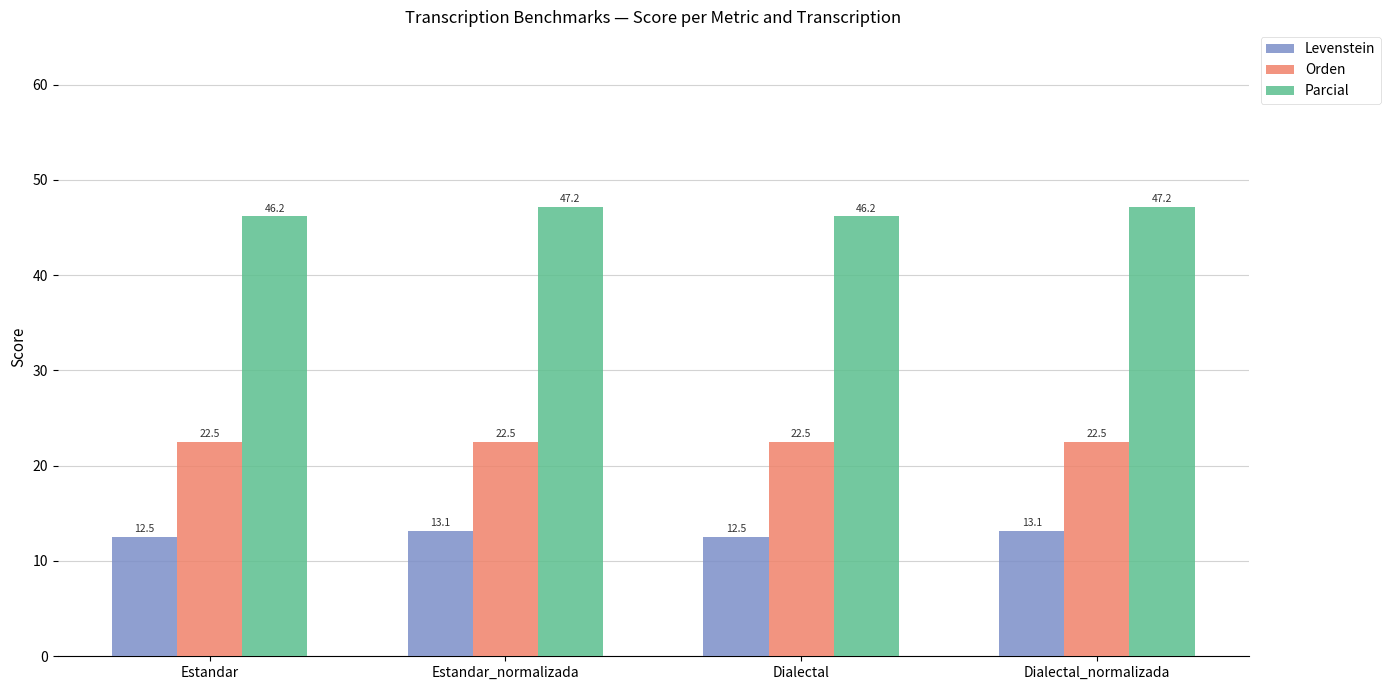

The value of Parcial at Estandar is 74.5. True or false?

False